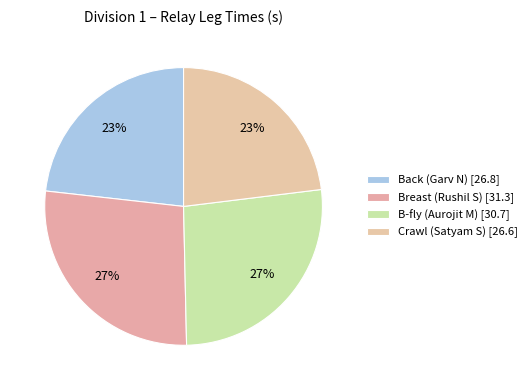

To the nearest percent, what is the difference between the Breast (Rushil S) and B-fly (Aurojit M) slice percentages?

1%